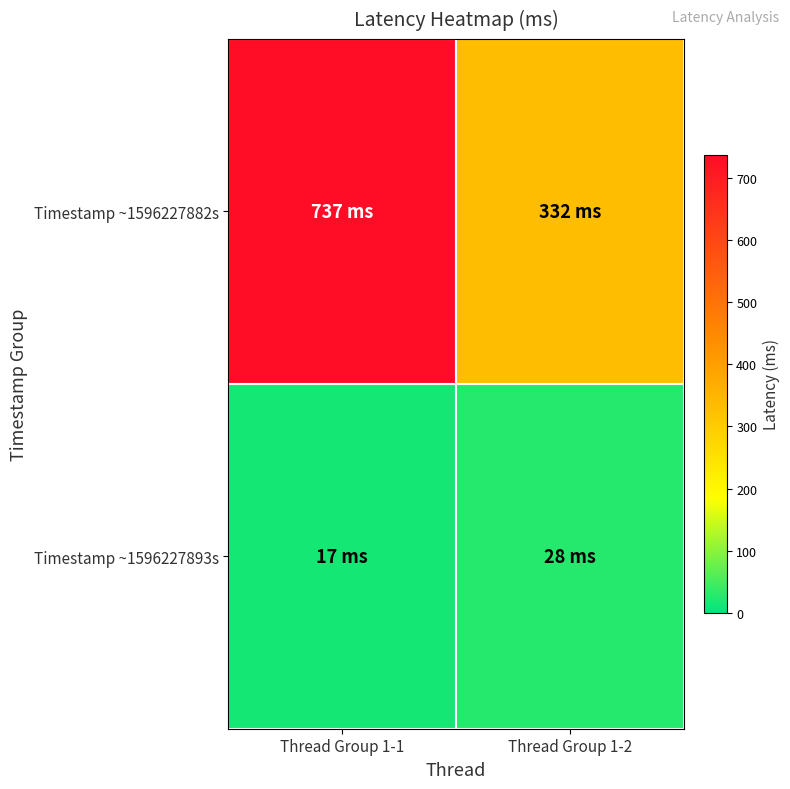

Reading left to right, list all the values displayed in this chart.

Timestamp ~1596227882s: Thread Group 1-1=737	Thread Group 1-2=332
Timestamp ~1596227893s: Thread Group 1-1=17	Thread Group 1-2=28